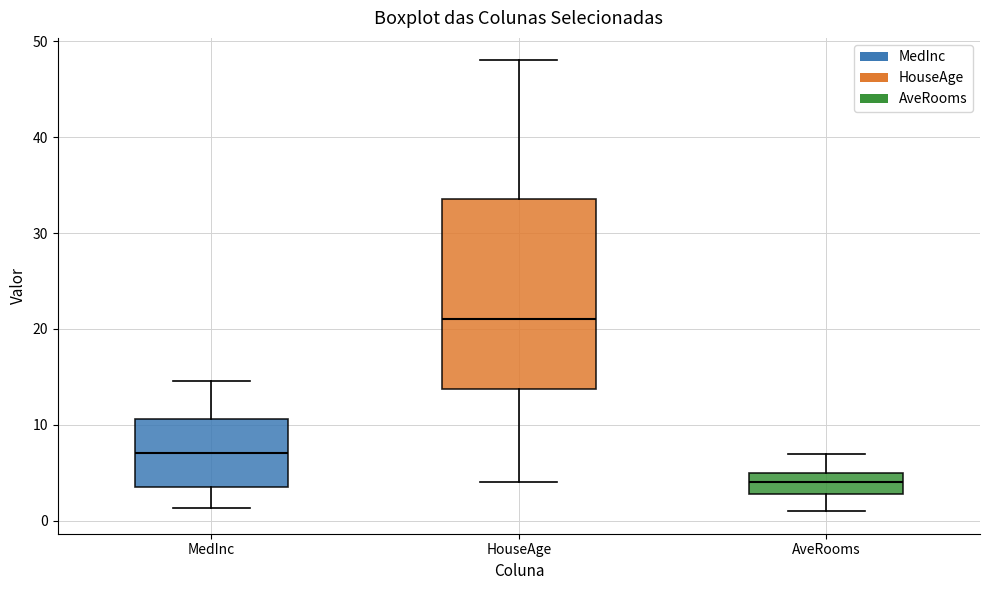

Reading left to right, transcribe this box plot: for each box, give where its median line is, the range the box spans, and where its two whiskers end, as read against the y-axis. The values are not printed on the chart, so give them approximately, as read against the axis.

MedInc: median 7, box 4 to 11, whiskers 1 to 15
HouseAge: median 21, box 14 to 34, whiskers 4 to 48
AveRooms: median 4, box 3 to 5, whiskers 1 to 7